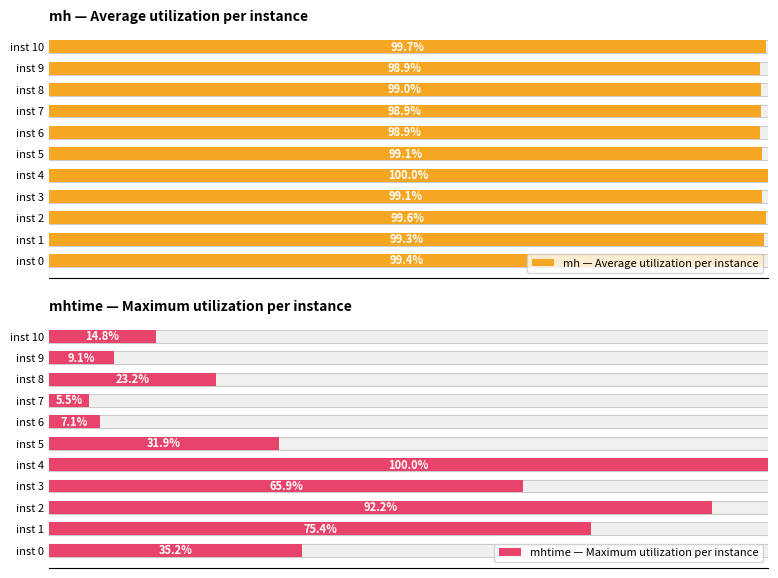

What is the greatest value displayed?

100.0